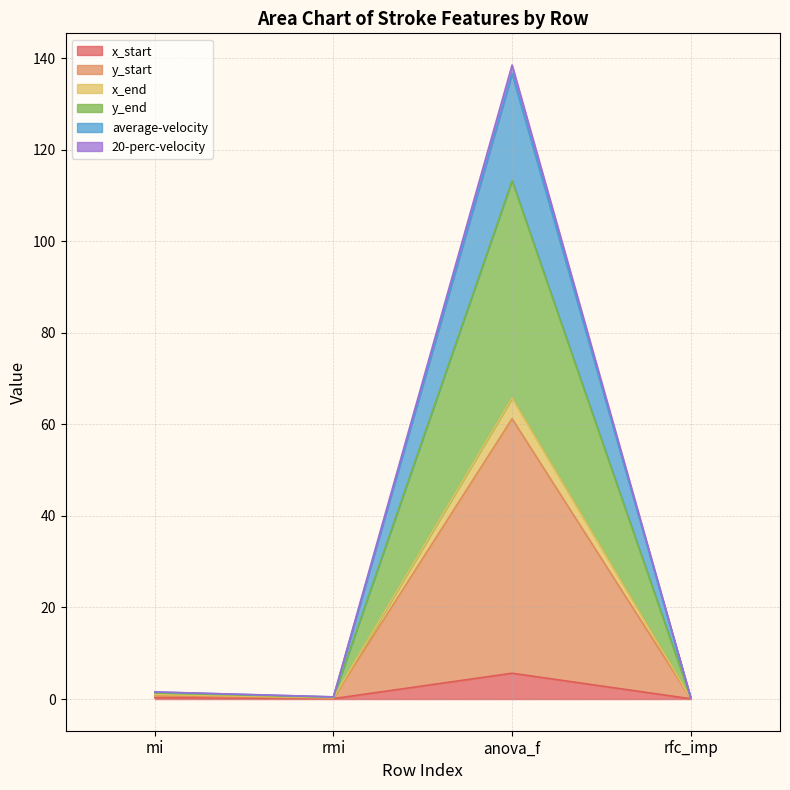

Does the chart display data point markers on the line(s)?

No